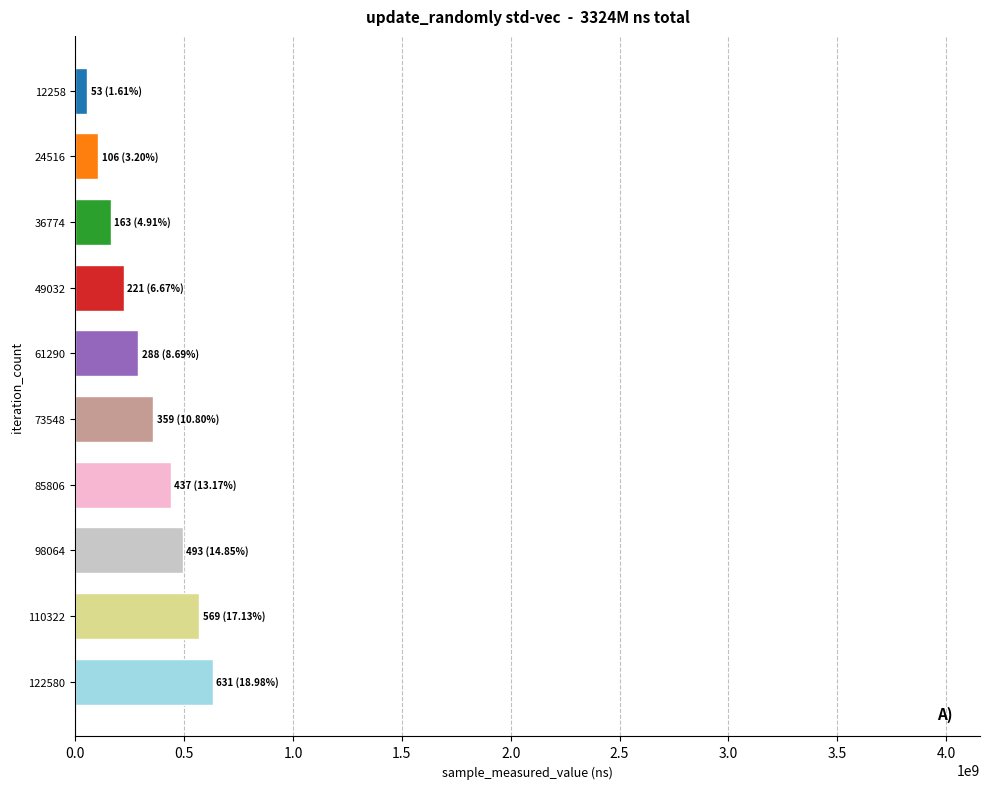

What is the smallest value displayed?

53411712